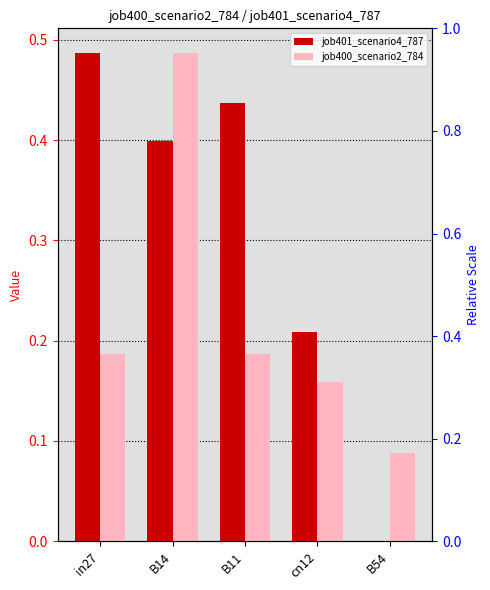

How many bars are there in each group?

2